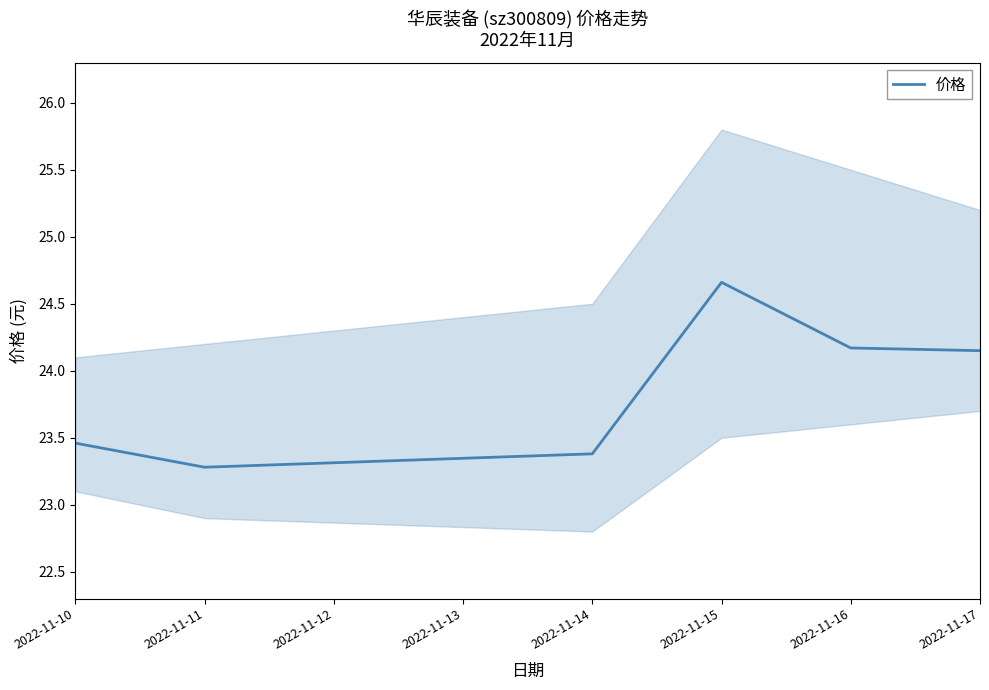

Reading right to left, what are all the values shown in this chart?

24.1	24.2	24.7	23.4	23.3	23.5